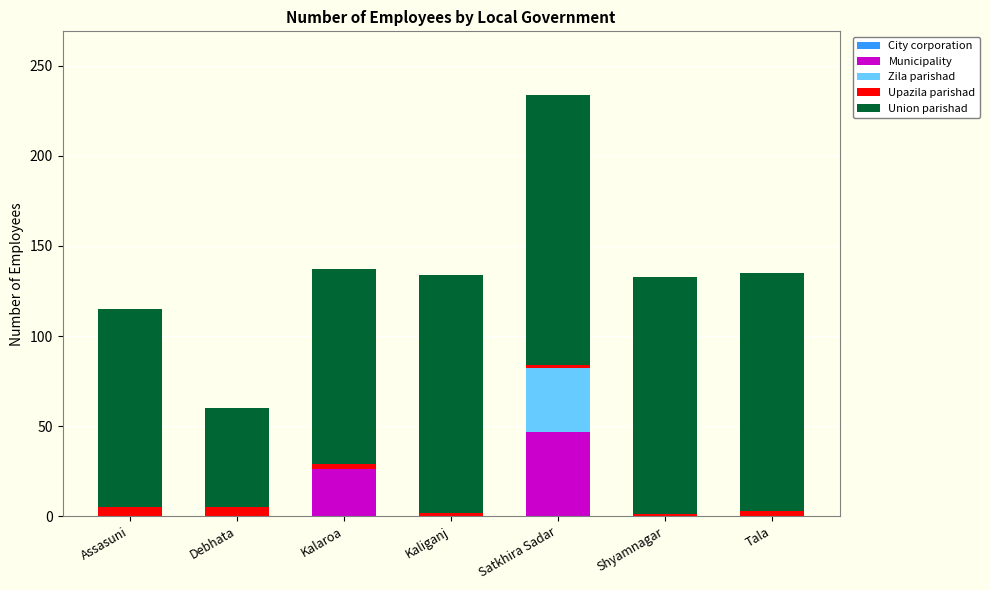

Reading right to left, transcribe the values for Municipality.

Tala=0	Shyamnagar=0	Satkhira Sadar=47	Kaliganj=0	Kalaroa=26	Debhata=0	Assasuni=0